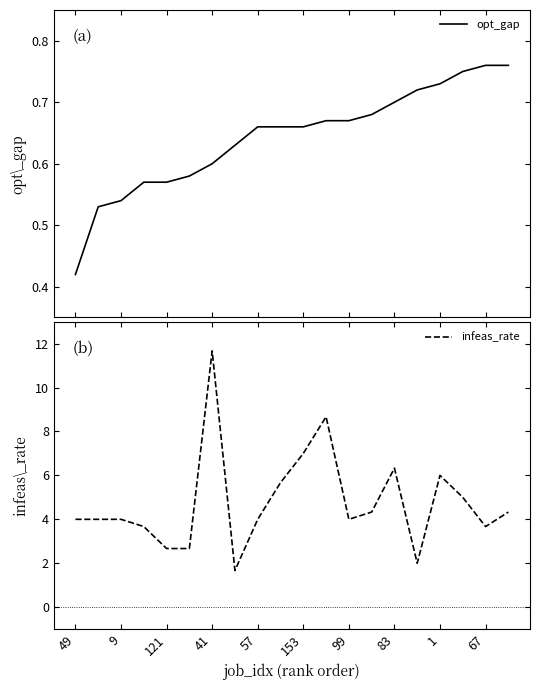

List the series in order of their peak value, lowest first.

opt_gap, infeas_rate